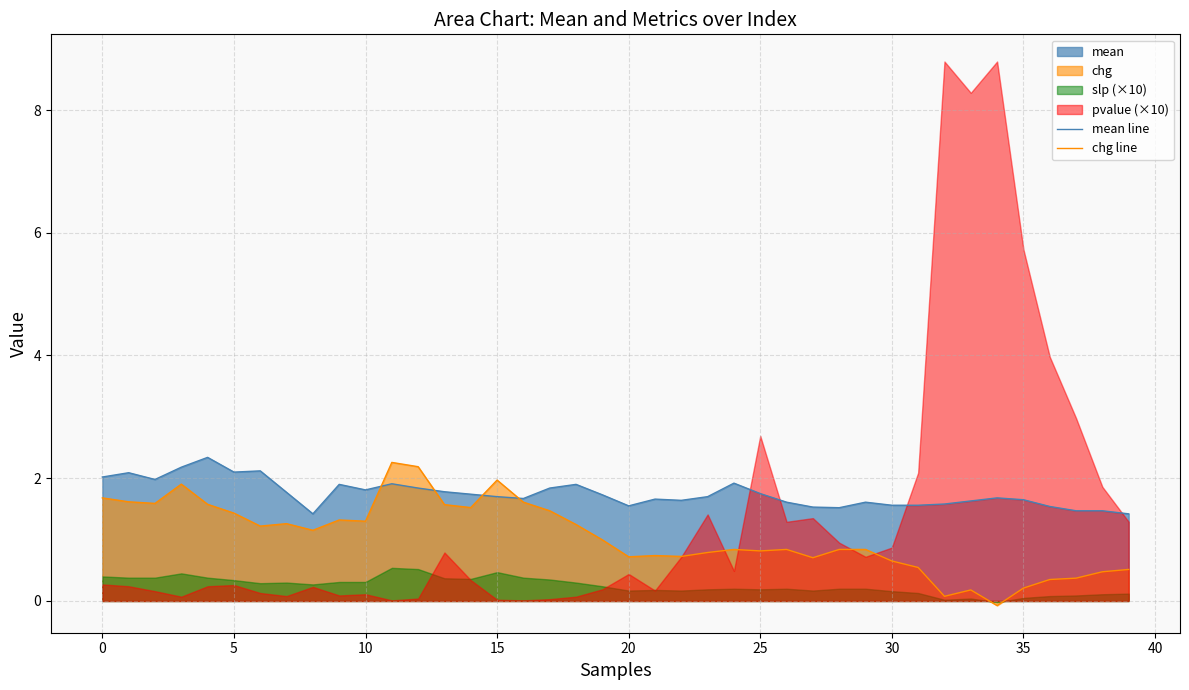

What is the maximum value for chg line?

2.3